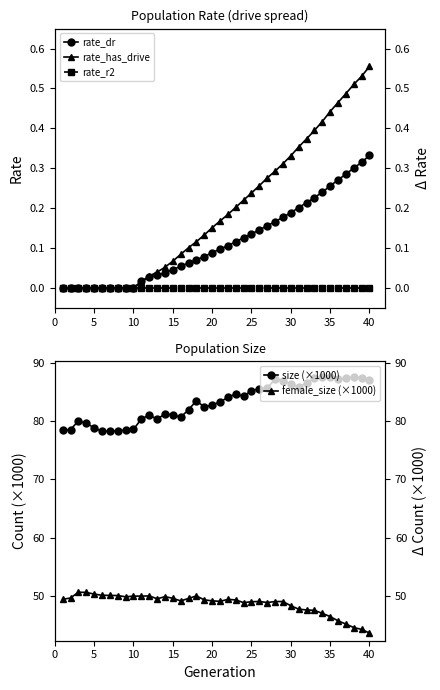

What is the maximum value shown in the chart?

87.7